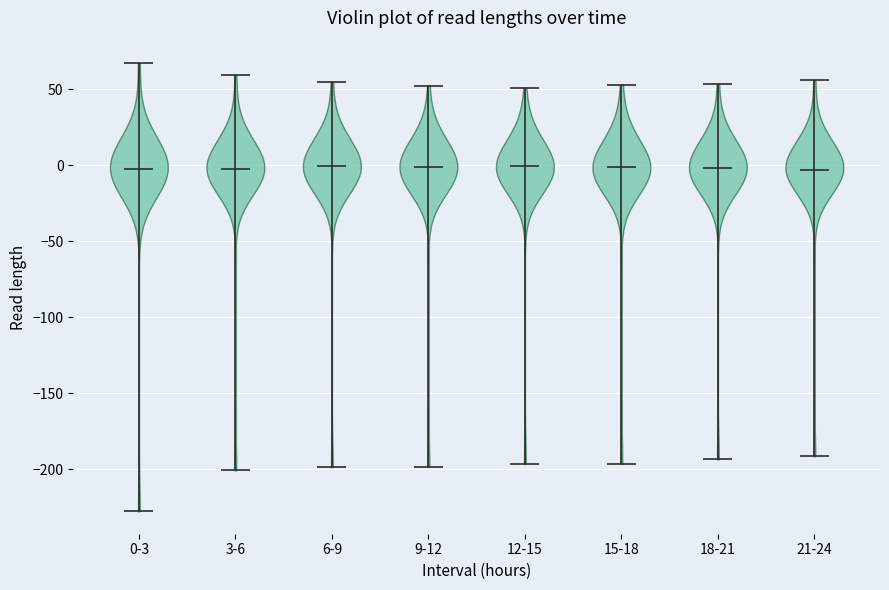

Reading left to right, read every violin against the y-axis: where its median line is, and the lowest and highest points it reaches. The values are not printed on the chart, so give them approximately, as read against the axis.

0-3: median line 0, lowest point -230, highest point 65
3-6: median line -5, lowest point -200, highest point 60
6-9: median line 0, lowest point -200, highest point 55
9-12: median line 0, lowest point -200, highest point 50
12-15: median line 0, lowest point -195, highest point 50
15-18: median line 0, lowest point -195, highest point 55
18-21: median line 0, lowest point -195, highest point 55
21-24: median line -5, lowest point -190, highest point 55